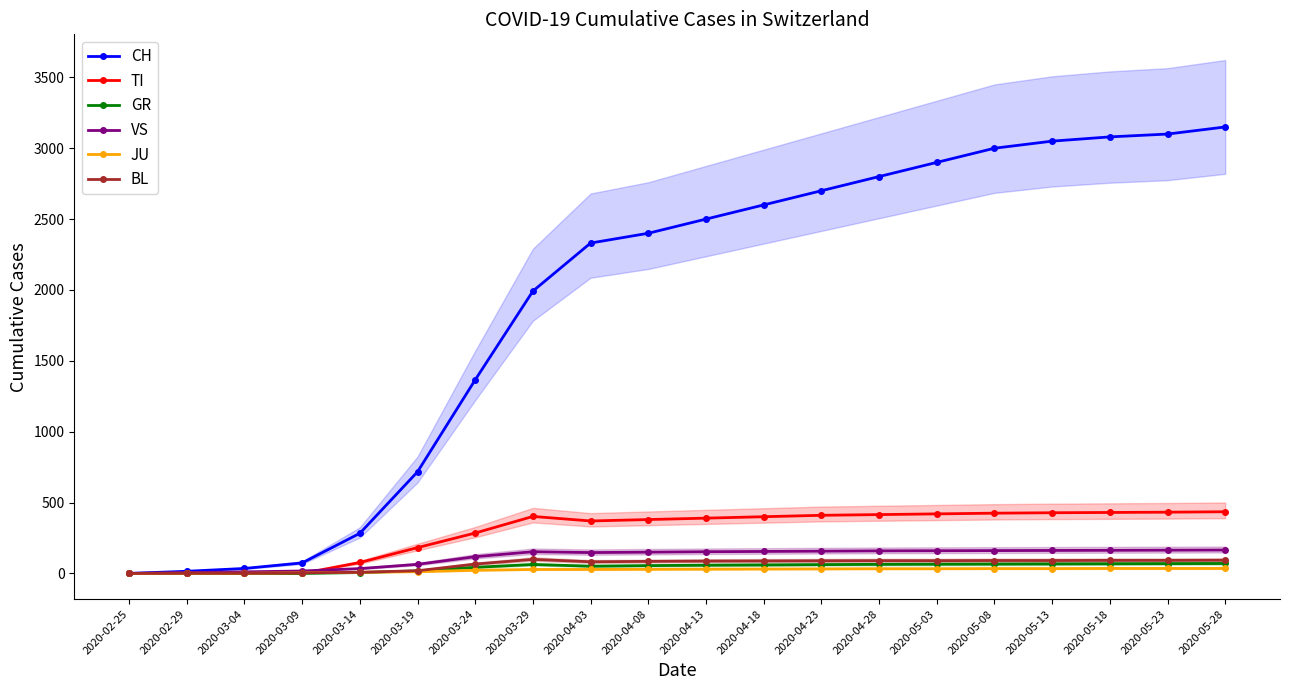

What is the difference between the second highest and second lowest values in the TI series?

432